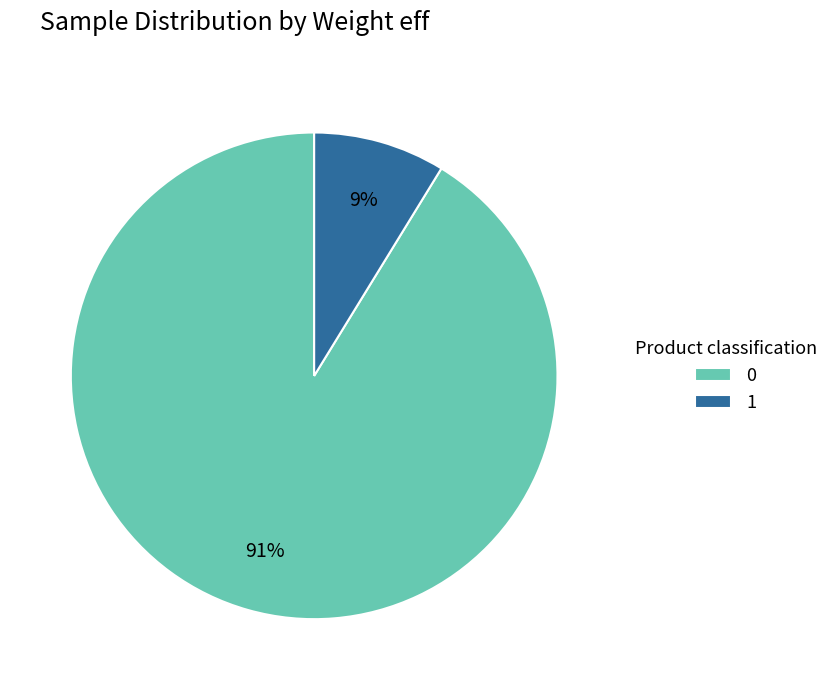

Is 1 the majority of the pie?

No